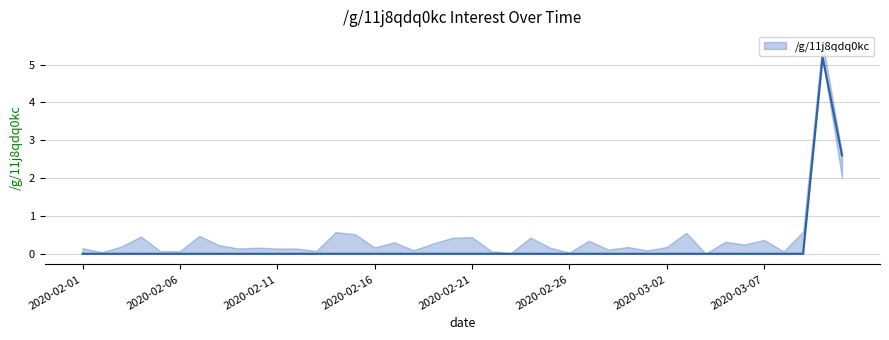

How many values are between 0 and 1?

18